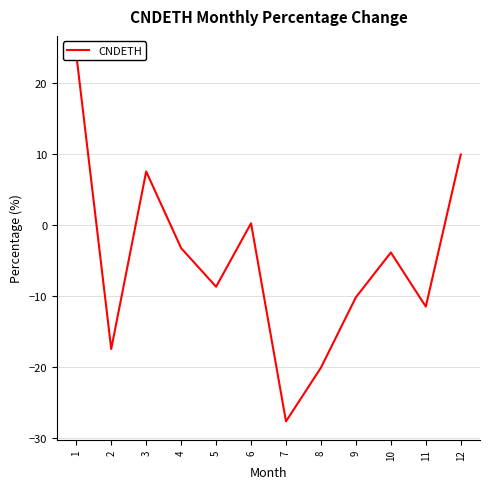

List the labels in order of value, largest first.

1, 12, 3, 6, 4, 10, 5, 9, 11, 2, 8, 7